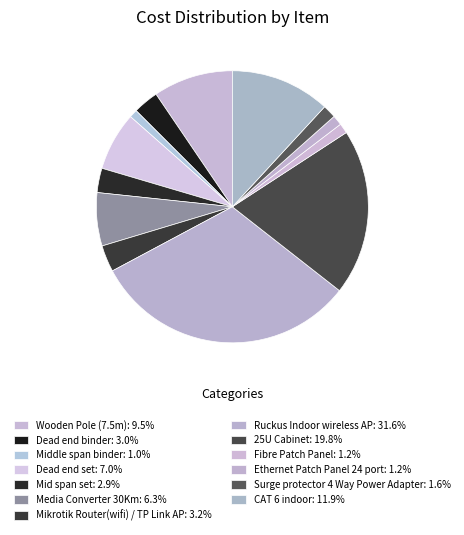

How many slices are in this pie chart?

13